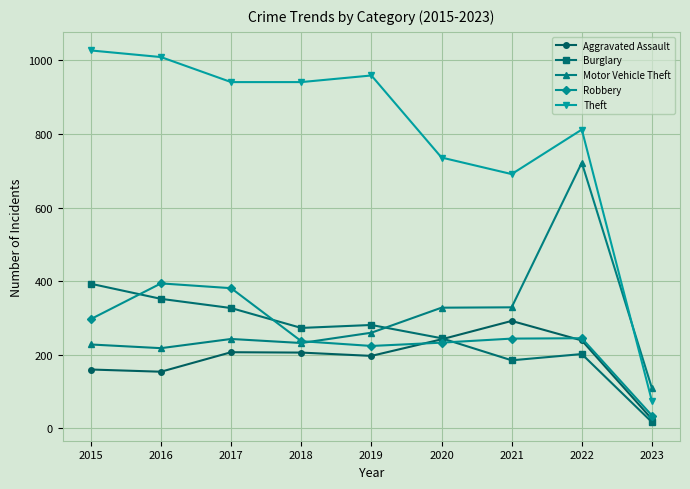

True or false: Aggravated Assault has more than 2 points higher than both neighbors.

False